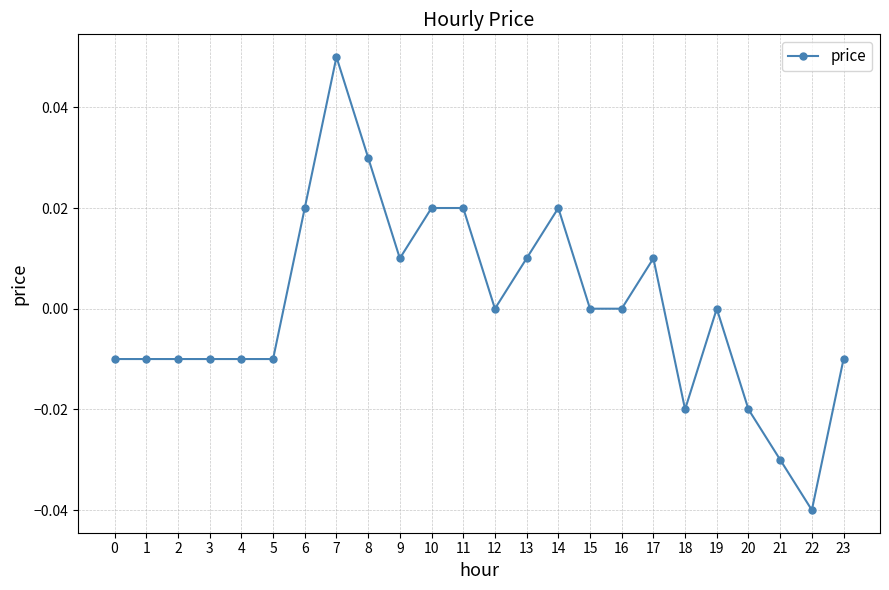

At which label does the data first exceed 0?

6